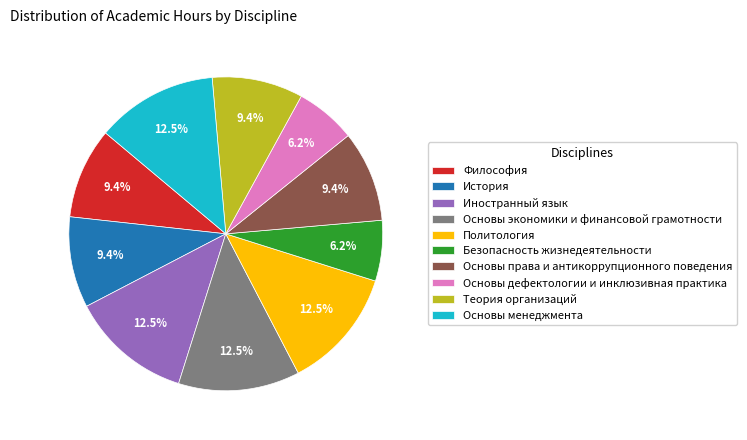

Between Основы экономики и финансовой грамотности and История, which is larger?

Основы экономики и финансовой грамотности